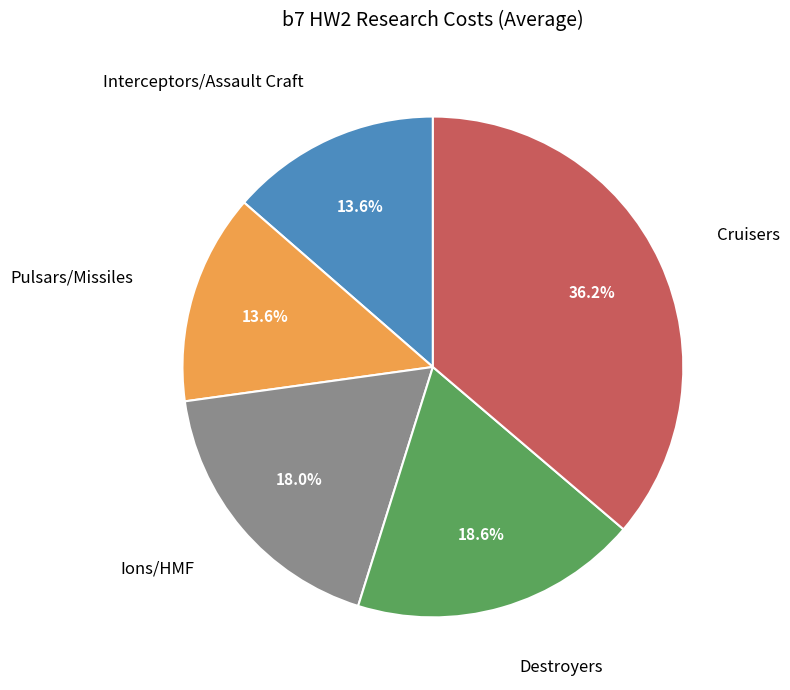

The Interceptors/Assault Craft slice represents 27% of the pie. True or false?

False